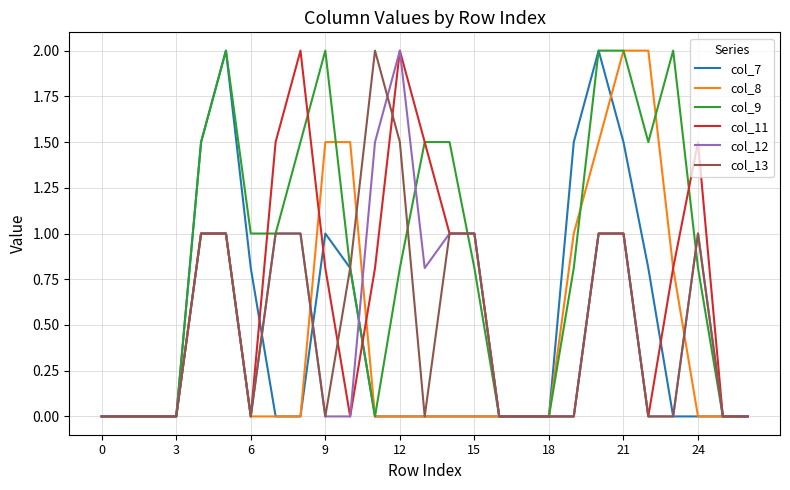

What is the maximum value for col_9?

2.0